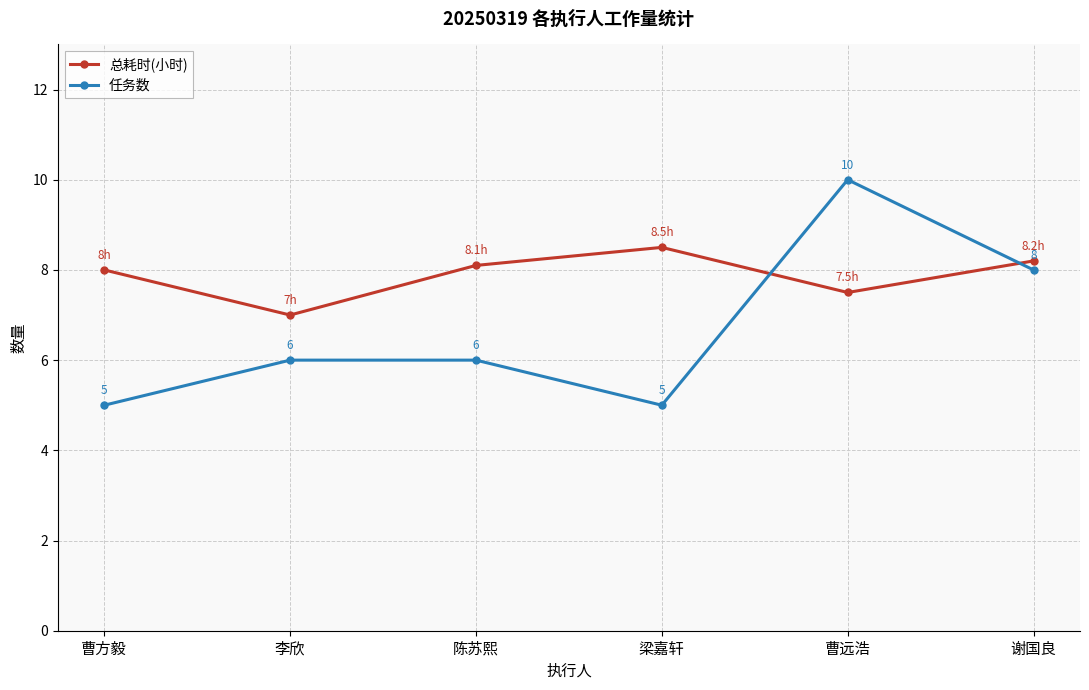

Does the chart have visible grid lines?

Yes